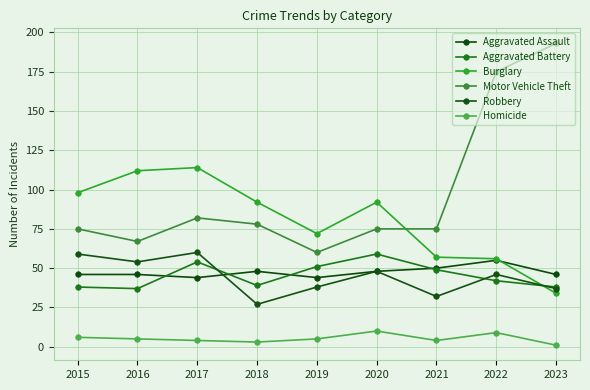

What is the sum of the Aggravated Battery values at 2022 and 2019?

93